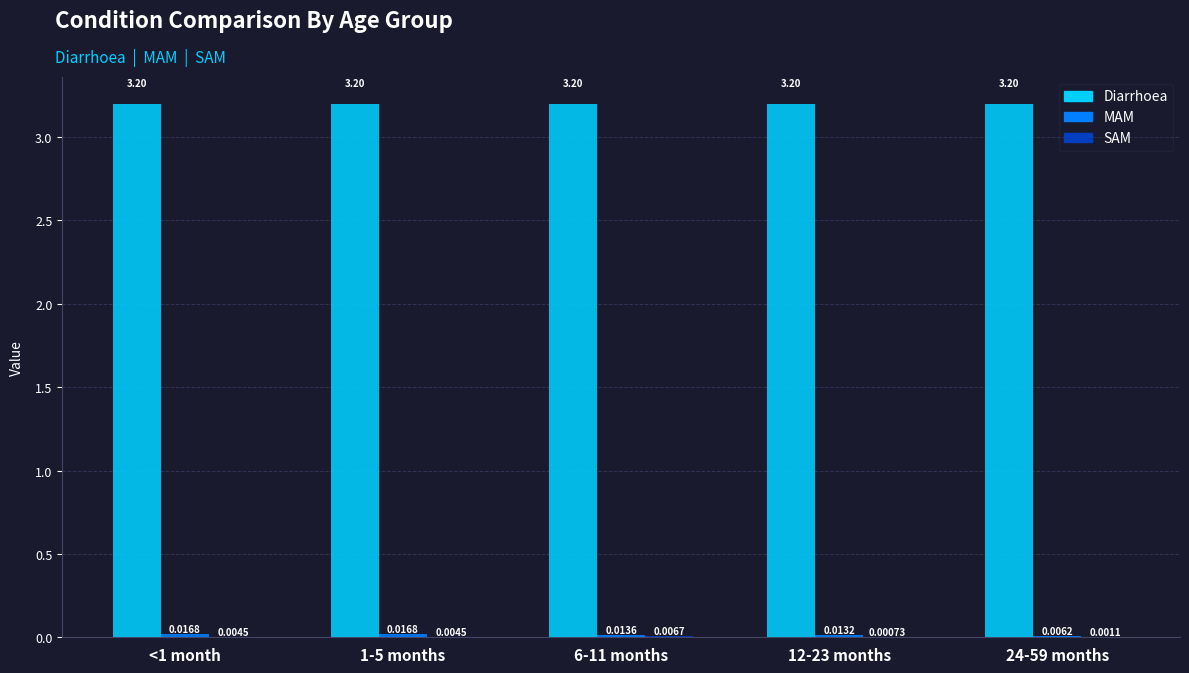

The Diarrhoea series shows 0.9 at 12-23 months. True or false?

False